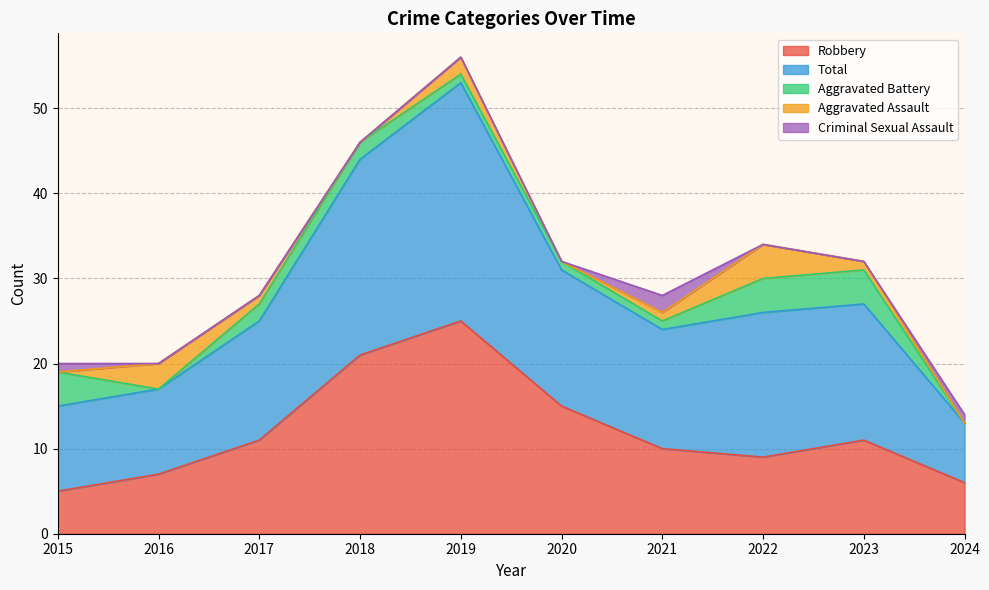

True or false: Aggravated Assault and Criminal Sexual Assault intersect in this chart.

True